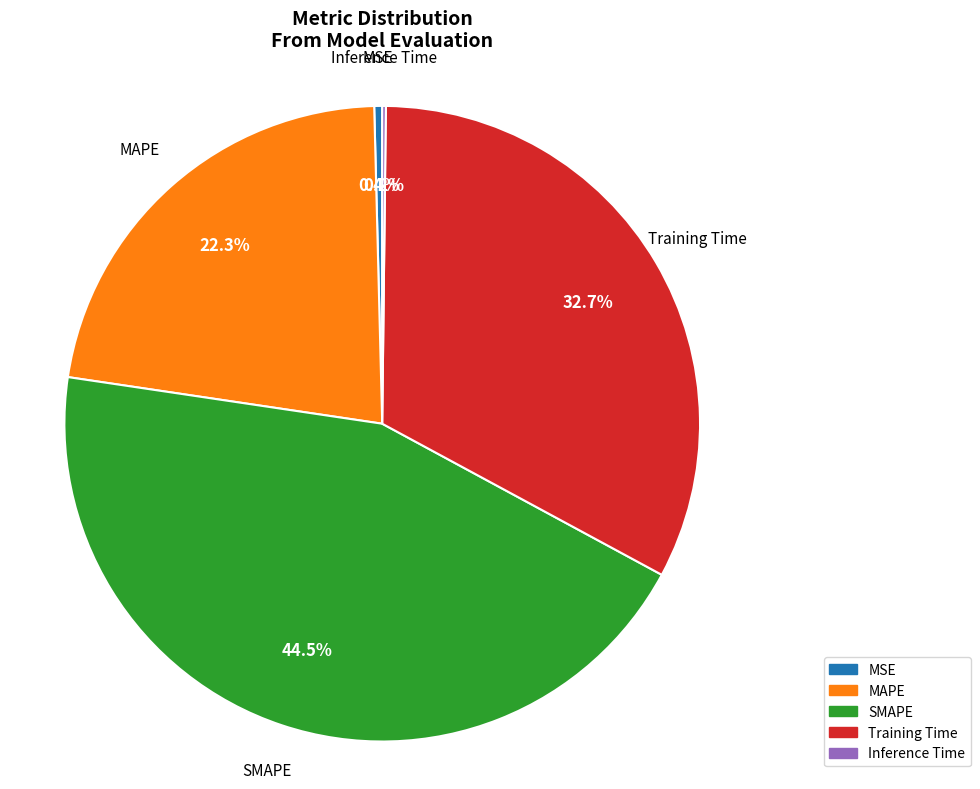

What is the largest slice in the pie chart?

SMAPE